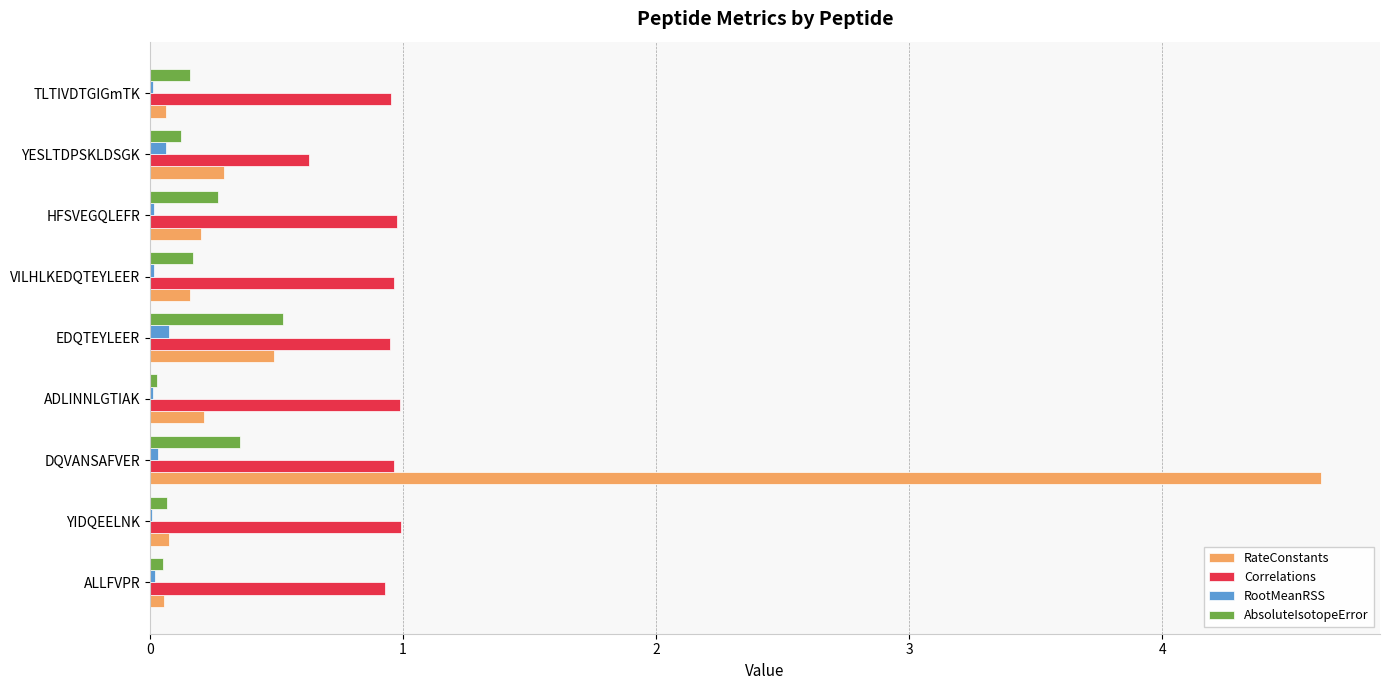

What is the highest value of the Correlations series?

1.0